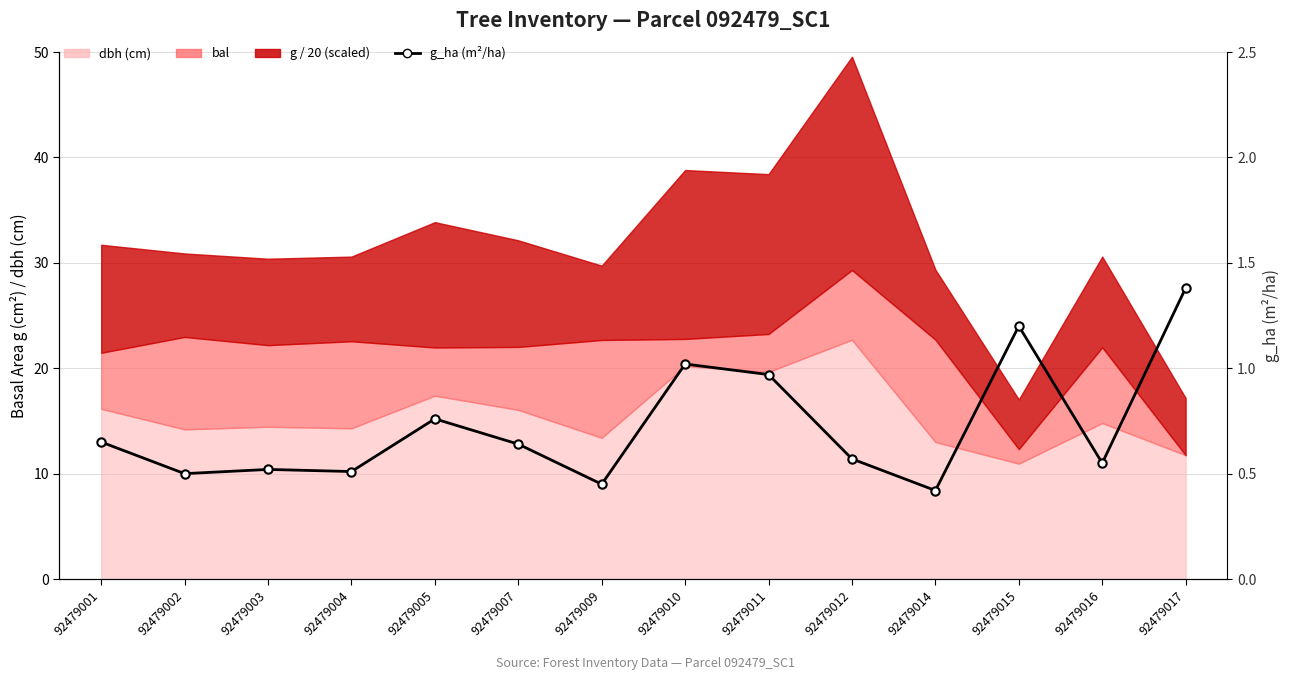

What is the minimum value shown in the chart?

0.4